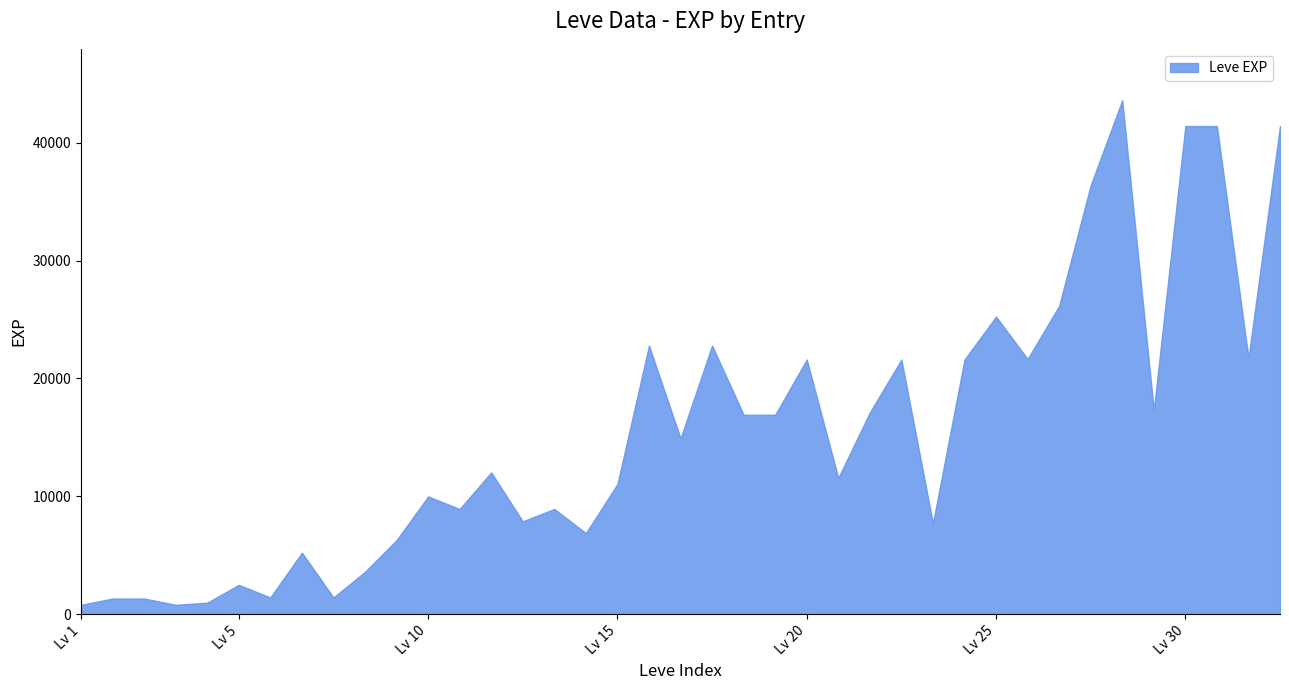

True or false: Leve Gil and Leve EXP cross at least once.

False